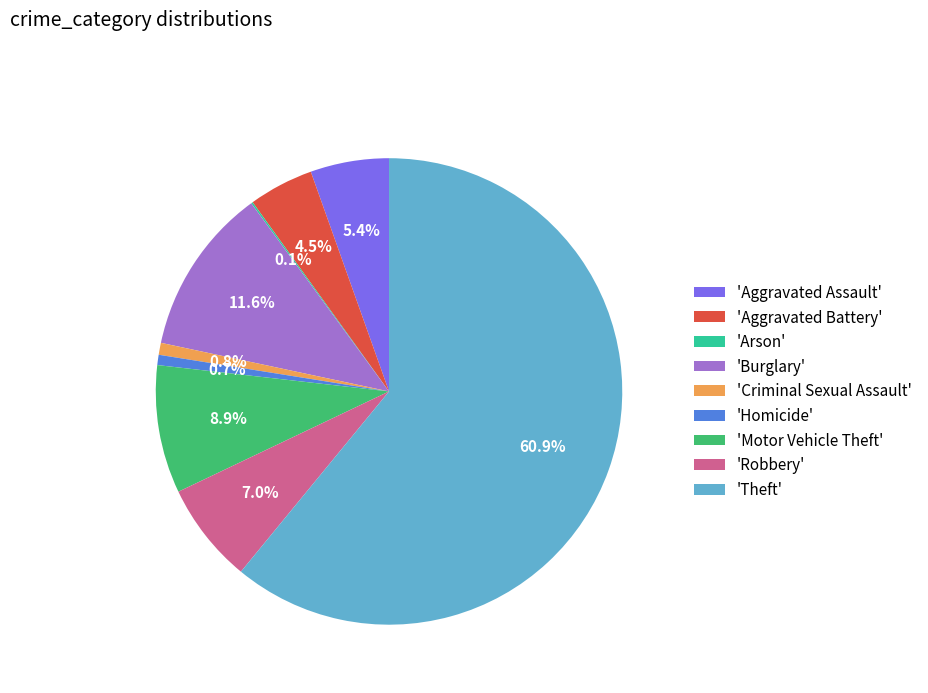

Is there a majority slice in this chart?

Yes